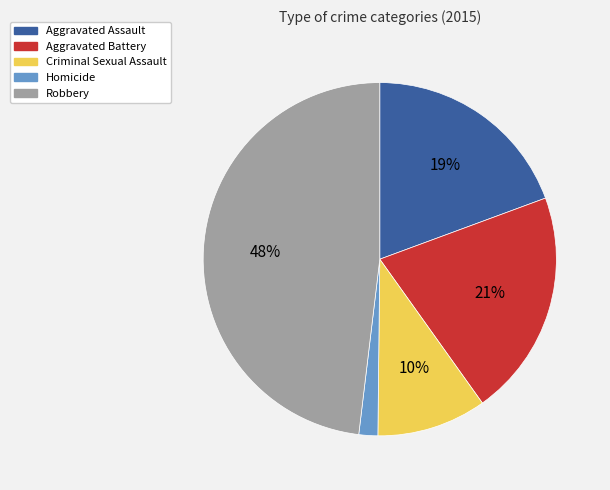

Combined, do Homicide and Criminal Sexual Assault account for over 50%?

No